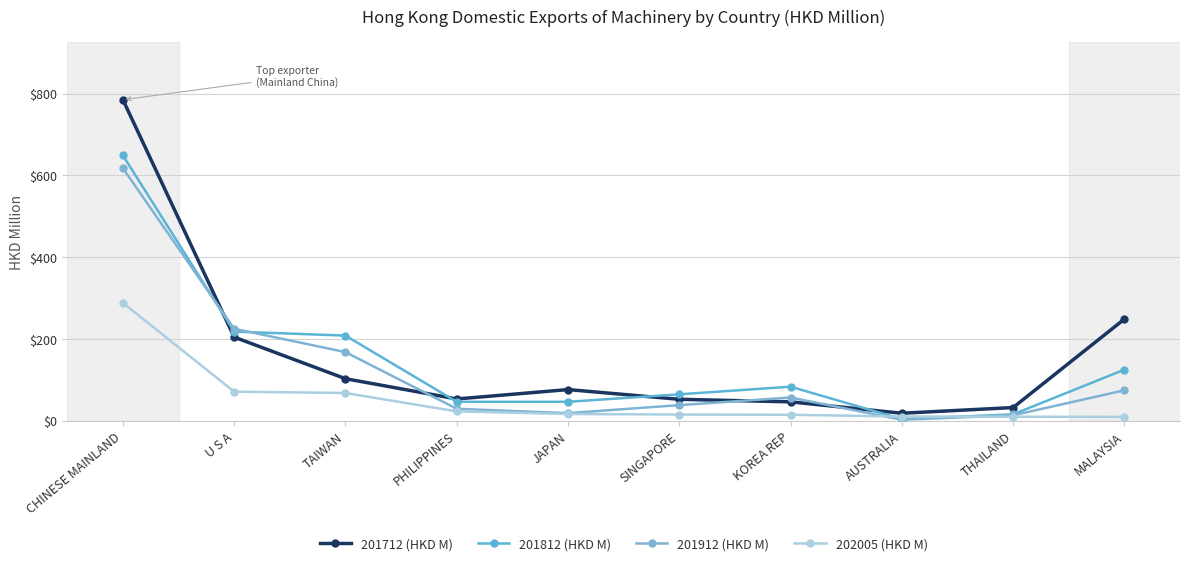

Which series has the widest spread of values?

201712 (HKD M)